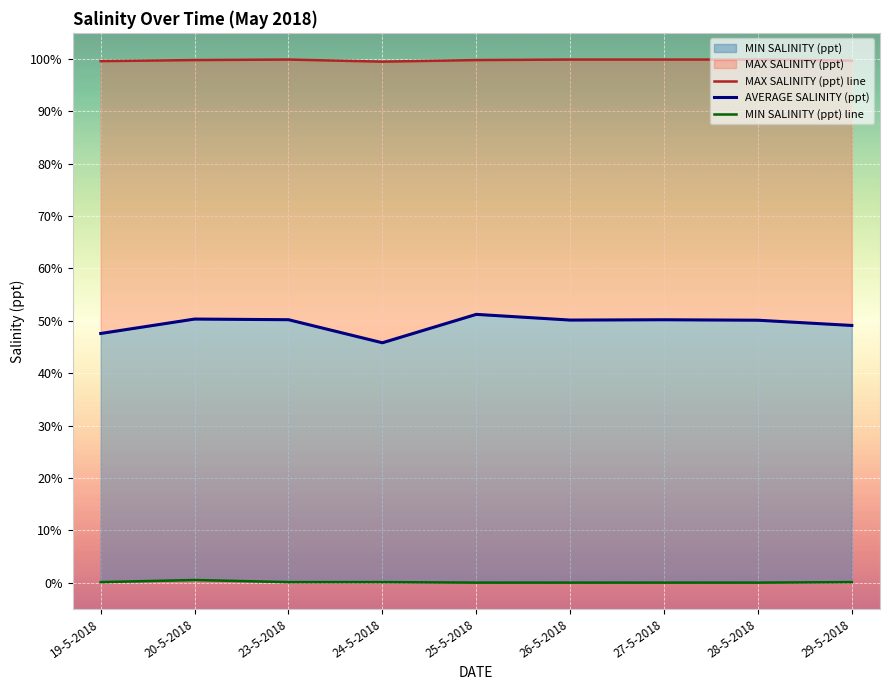

What is the total value across all series at 23-5-2018?

150.2